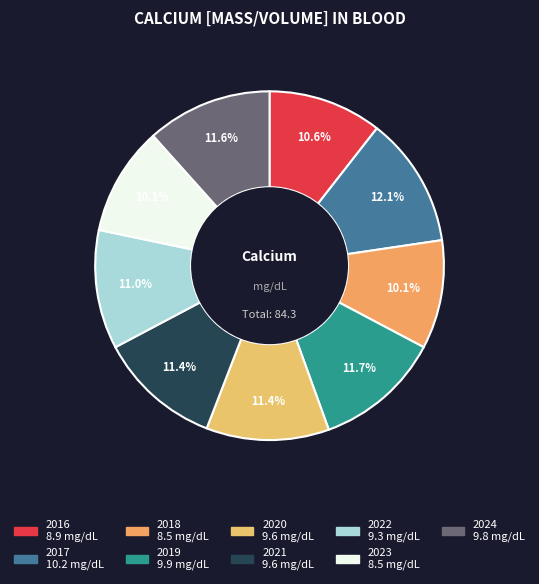

What is the largest slice in the pie chart?

2017